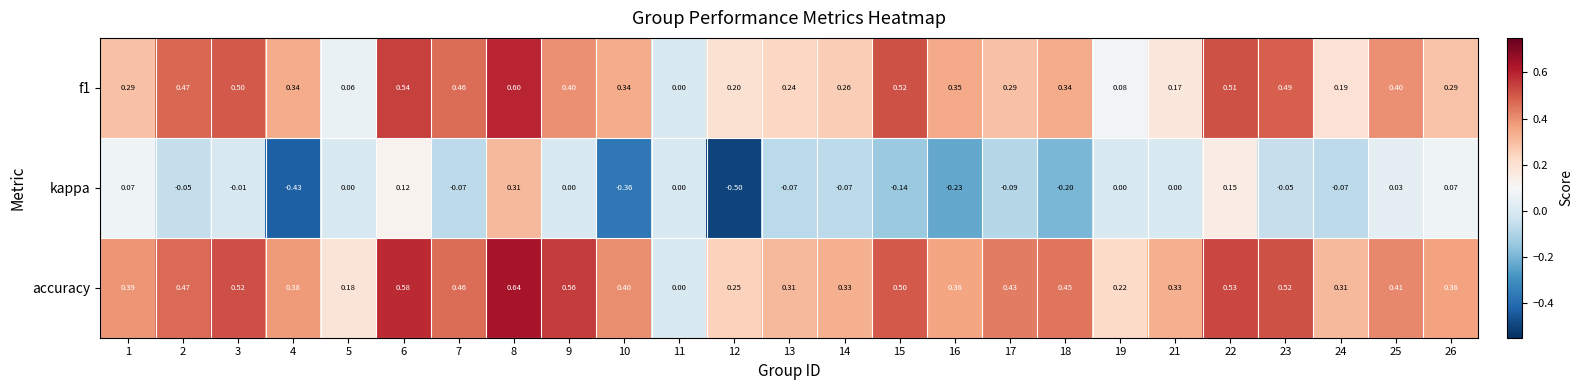

Which series has the largest total across all categories?

accuracy